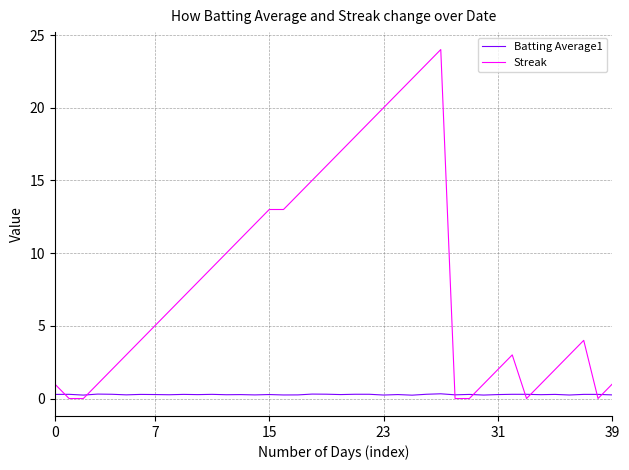

Which series has the largest total across all categories?

Streak